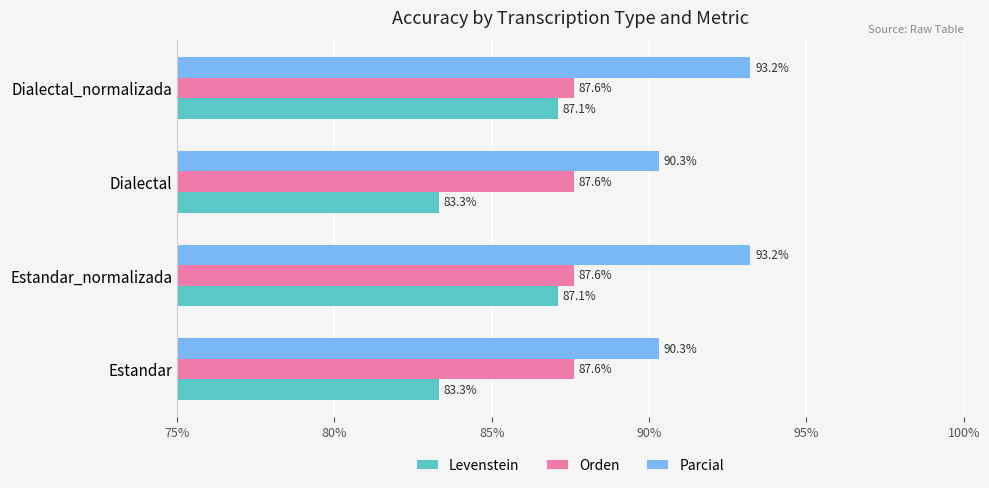

At how many categories does at least one series exceed 84?

4